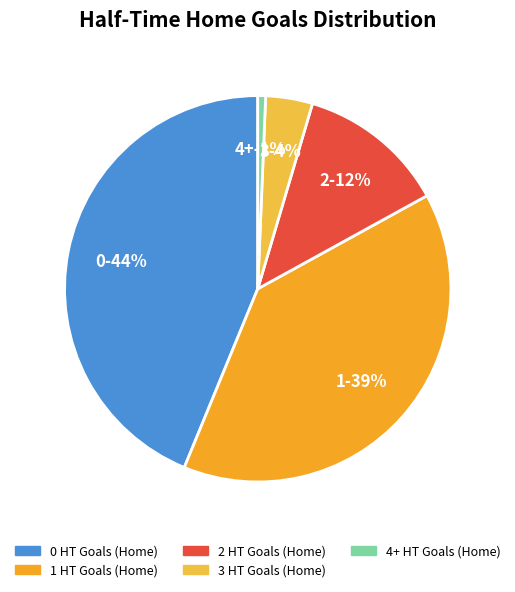

What is the largest slice in the pie chart?

0 HT Goals (Home)